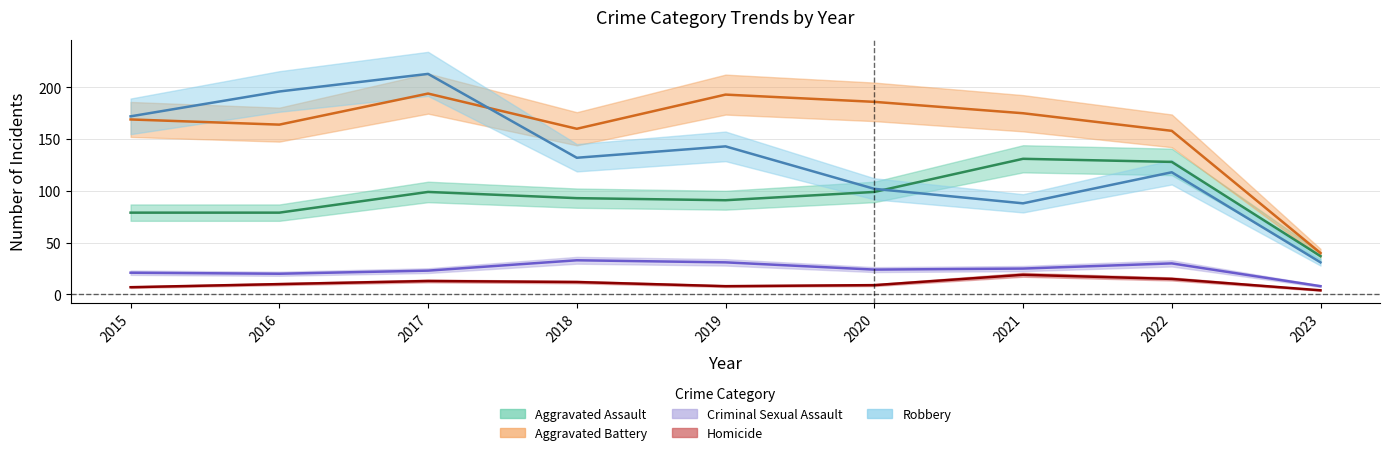

Where is the first local maximum for Criminal Sexual Assault?

2018